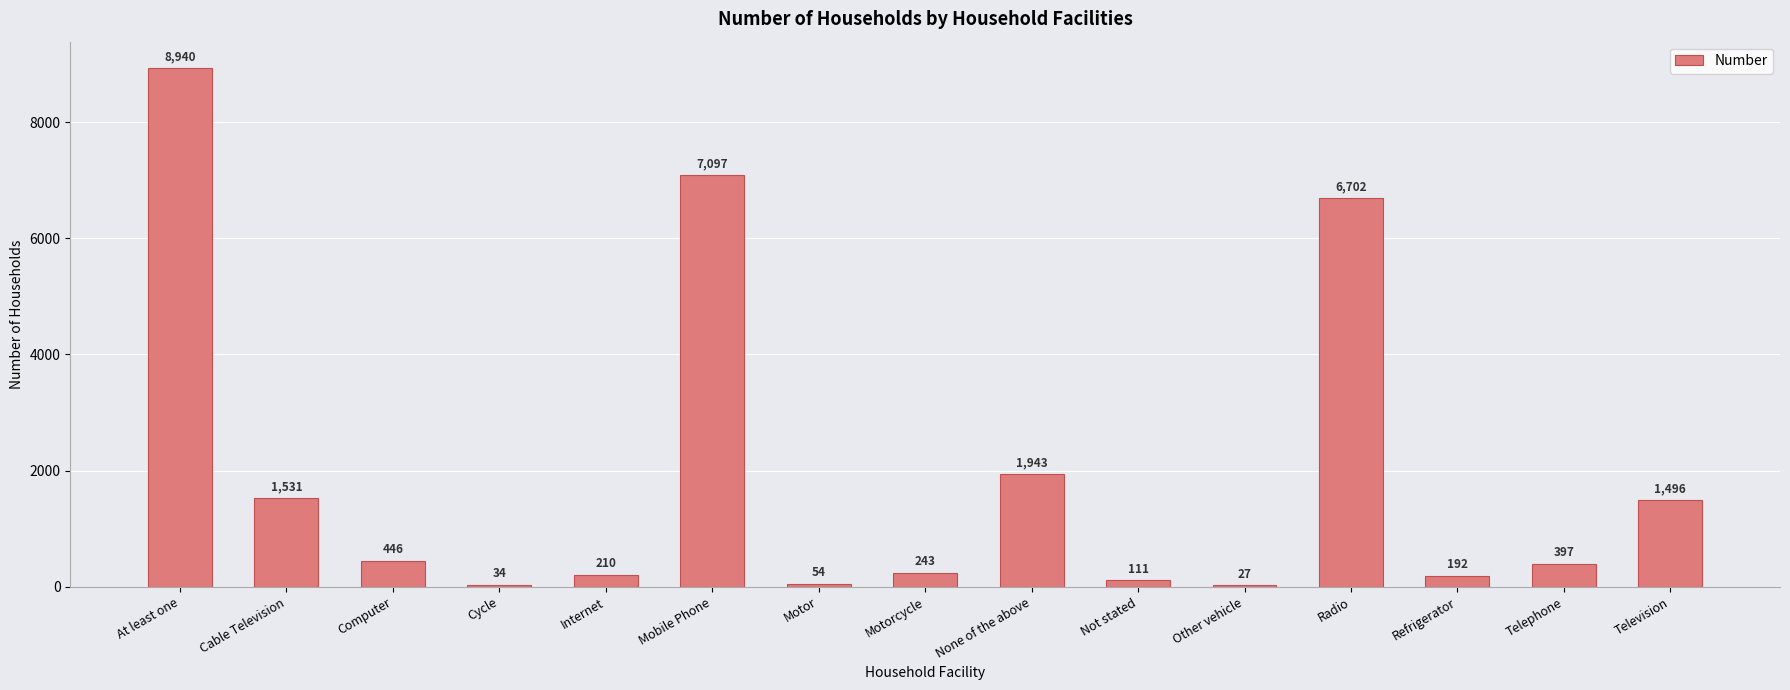

What is the change in value from Motor to Television?

+1442